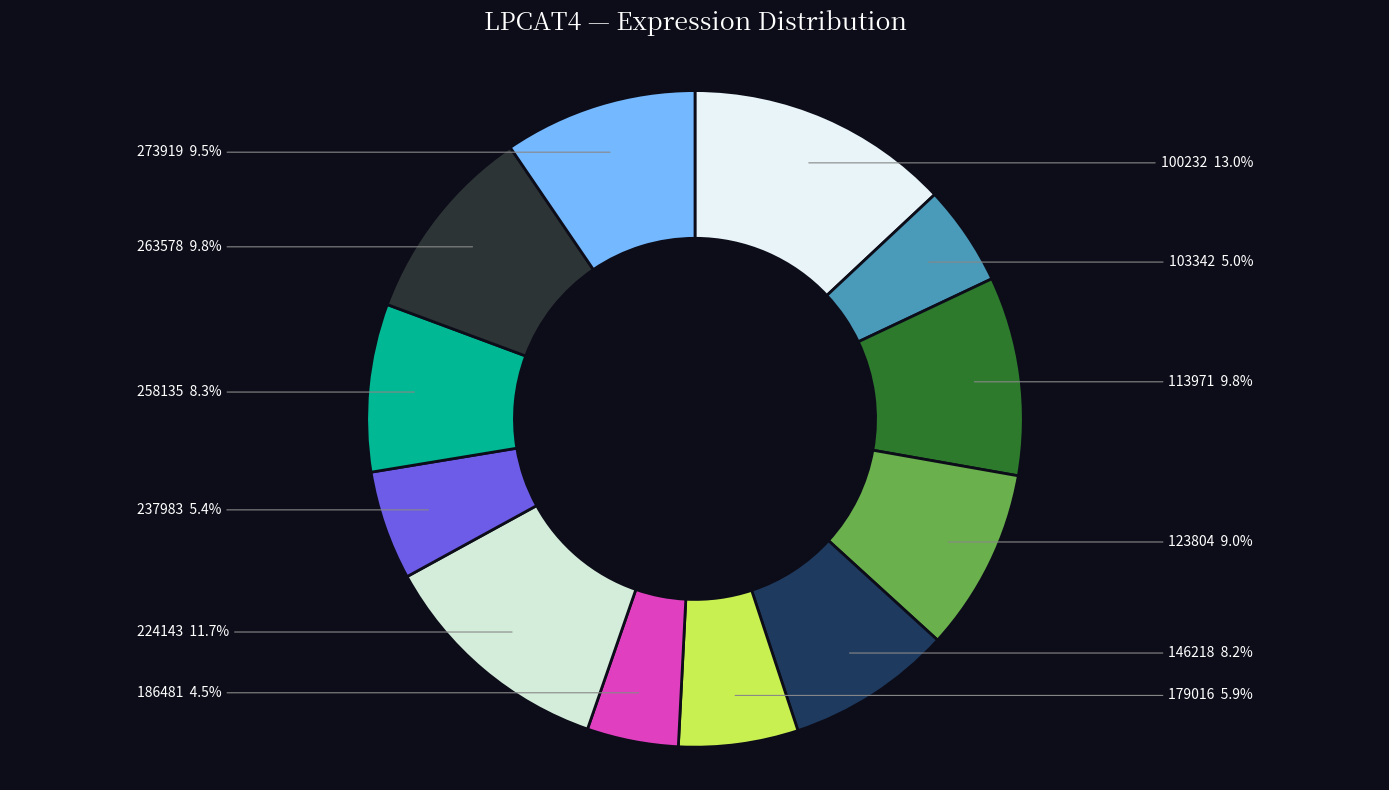

True or false: 123804 accounts for 9% of the total.

True